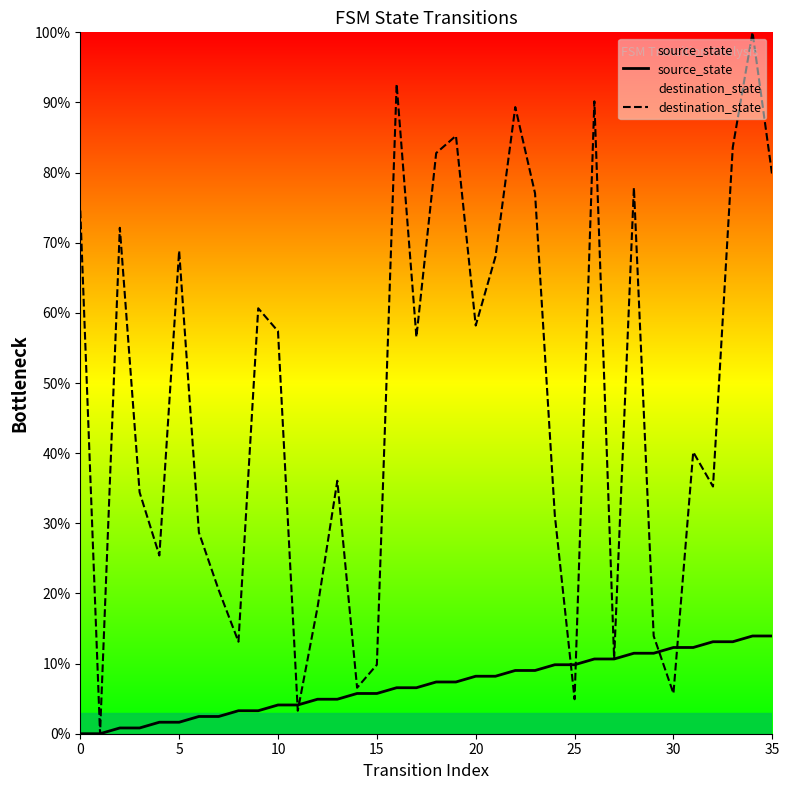

What is the value of the destination_state point at the 7th from the left?

28.7